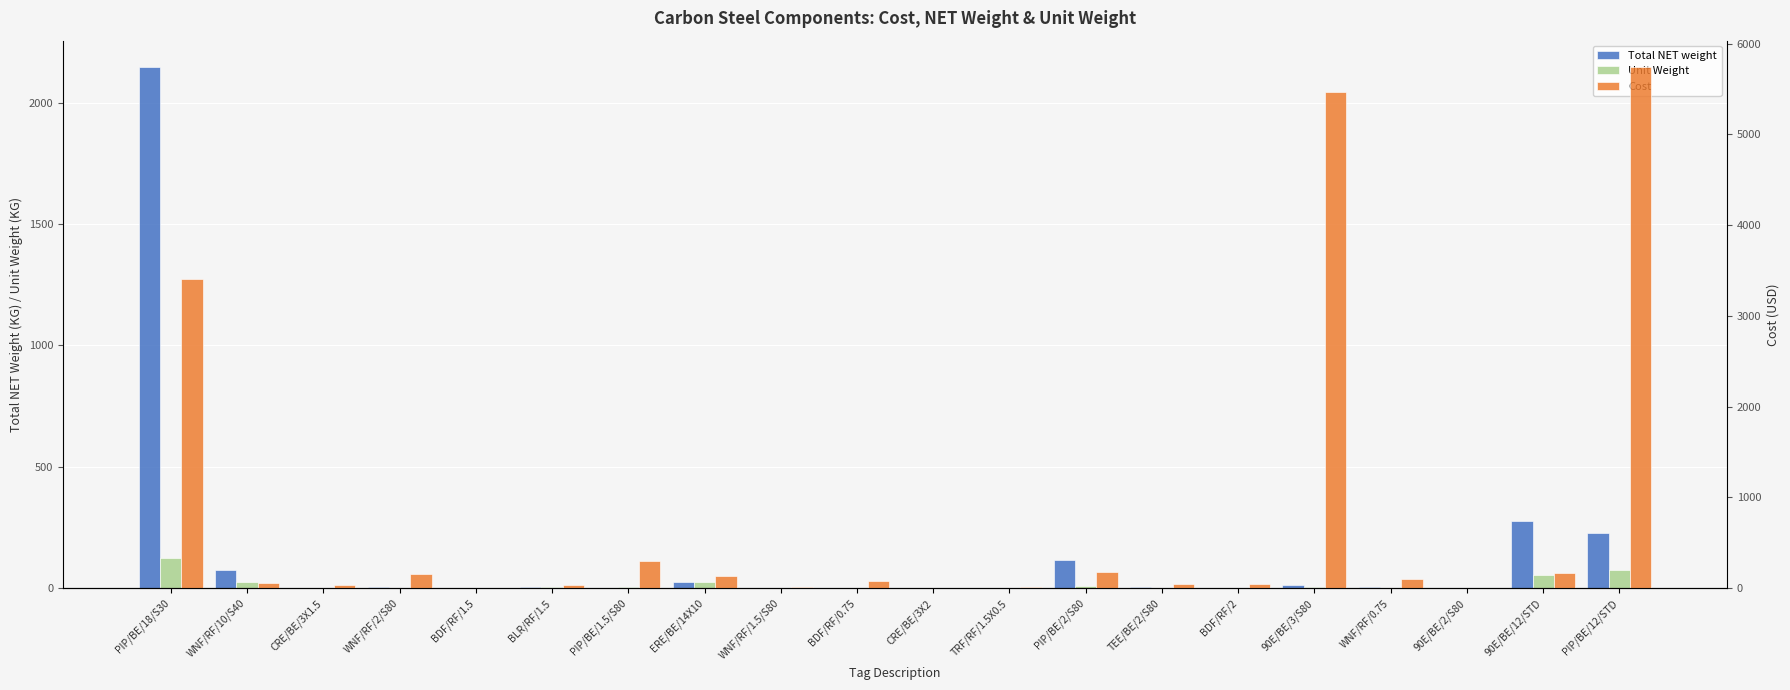

Between TRF/RF/1.5X0.5 and WNF/RF/0.75, which series saw the biggest shift?

Cost